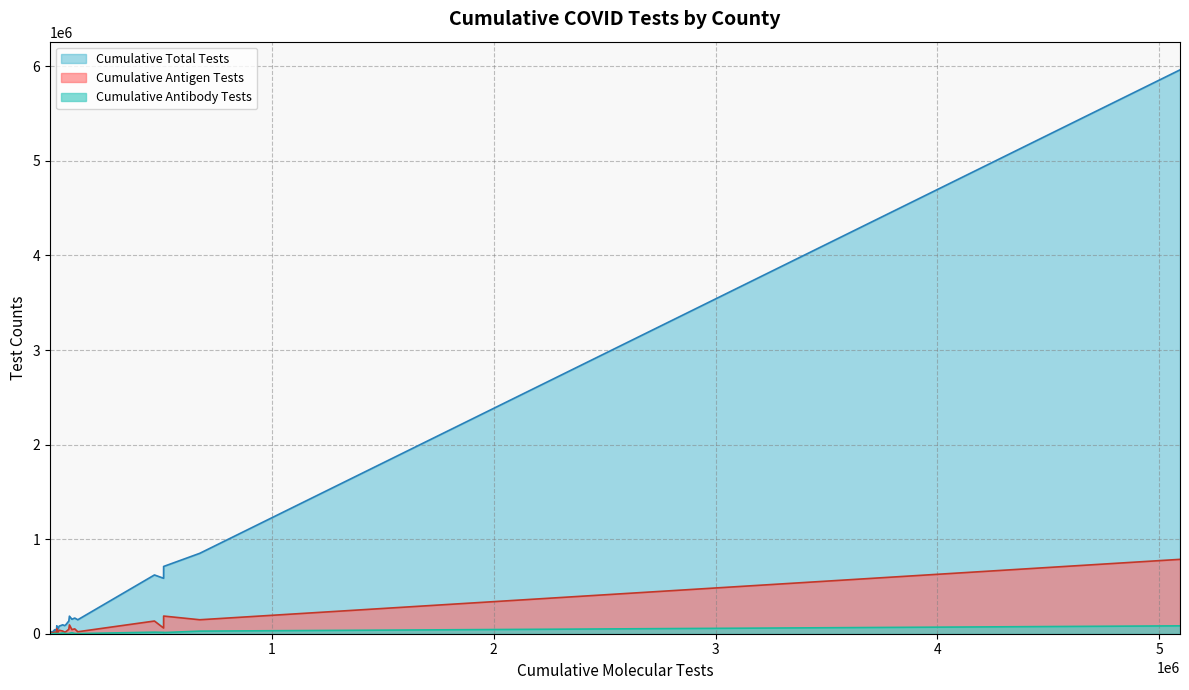

What is the maximum value shown in the chart?

5962683